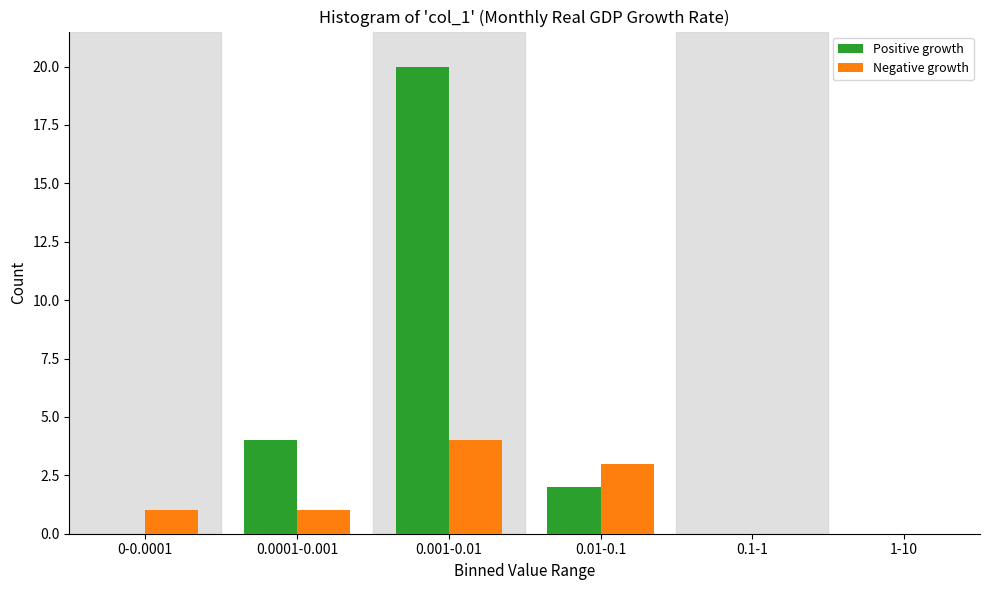

Reading left to right, what are all the values shown in this chart?

Positive growth: 0-0.0001=0	0.0001-0.001=4	0.001-0.01=20	0.01-0.1=2	0.1-1=0	1-10=0
Negative growth: 0-0.0001=1	0.0001-0.001=1	0.001-0.01=4	0.01-0.1=3	0.1-1=0	1-10=0